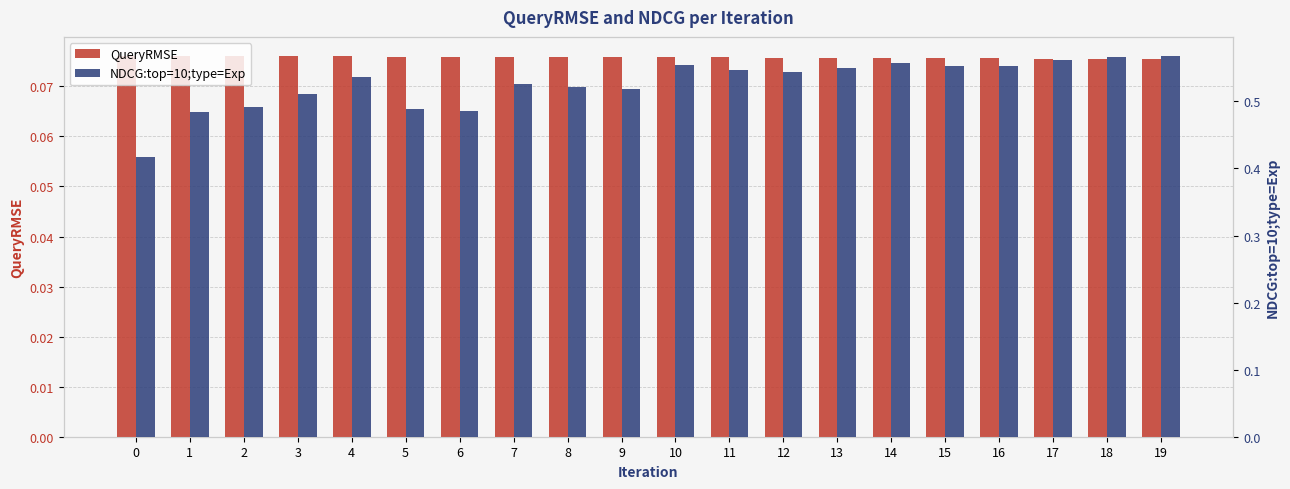

How many NDCG:top=10;type=Exp values are between 0 and 1?

20